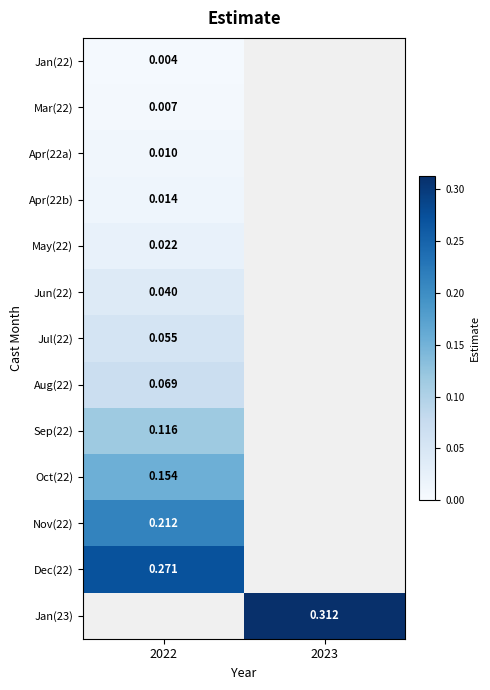

At which category does the chart reach its peak across all series?

2023